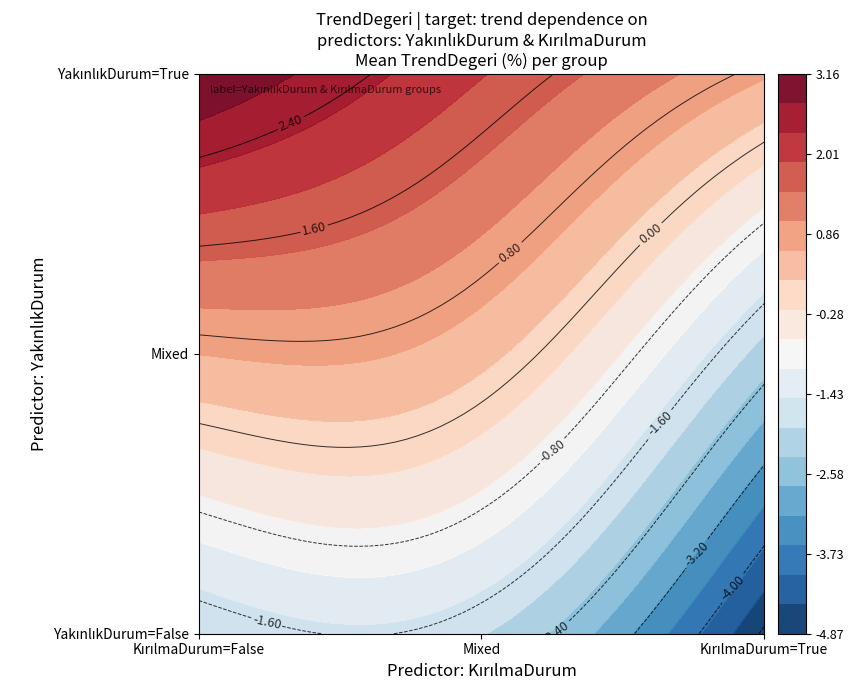

Rank the categories by value from highest to lowest.

(True, False), (True, True), (False, False), (False, True)